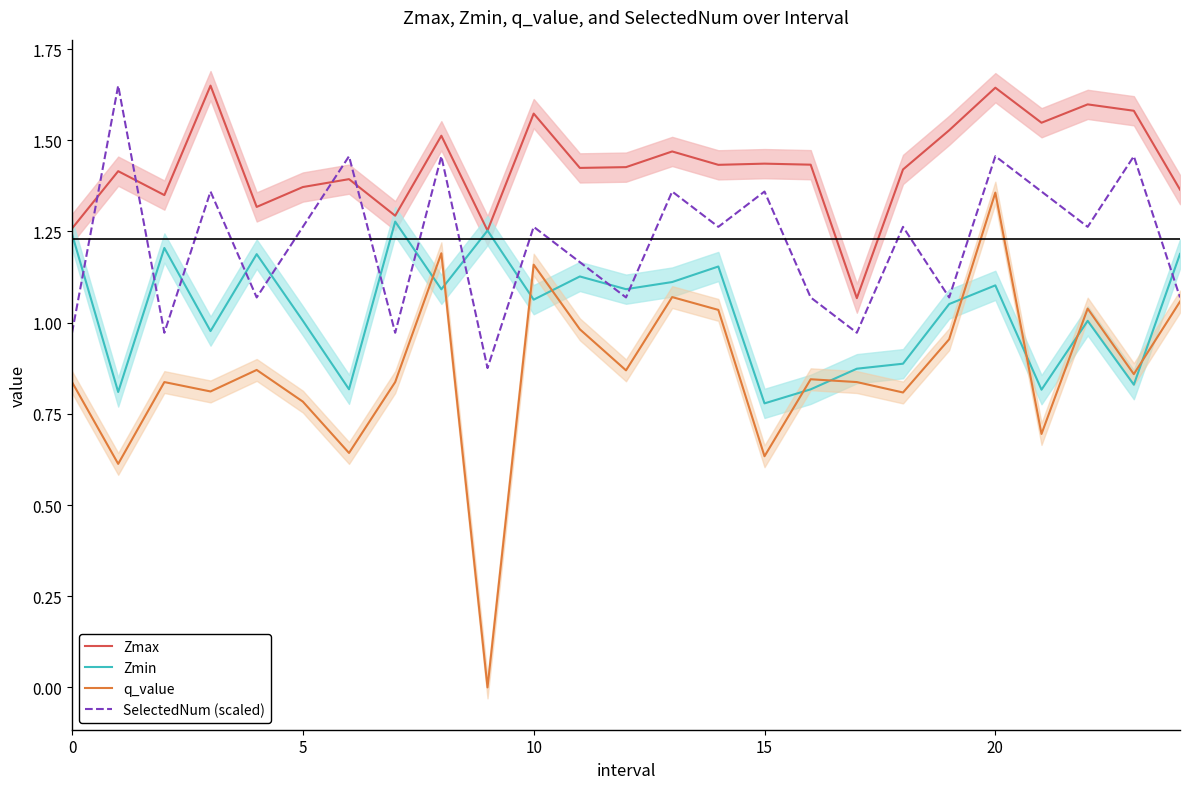

True or false: Zmax has a value of 1.3 at 9.

True